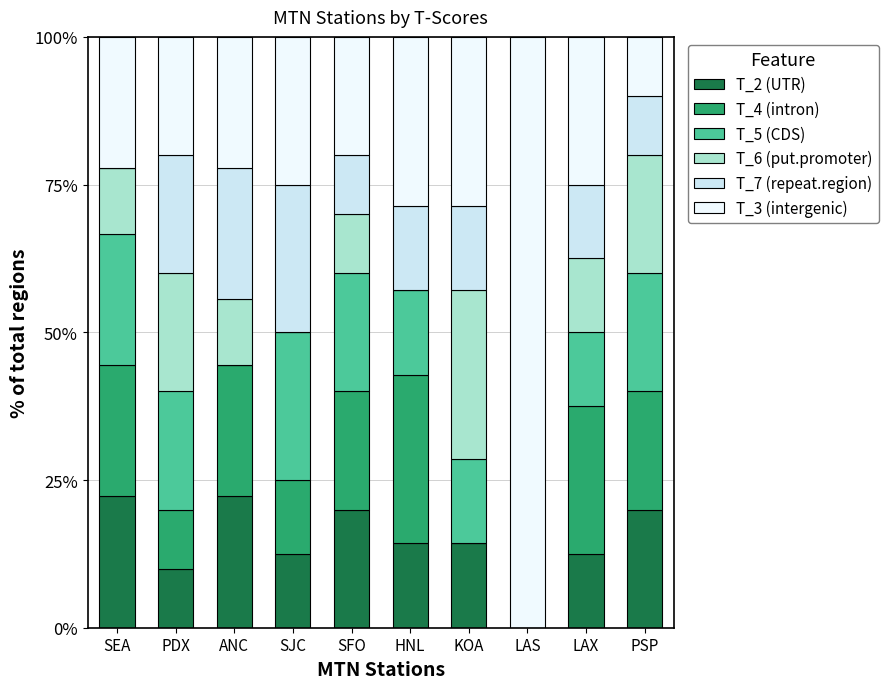

What is the total value across all series at PSP?

100.0